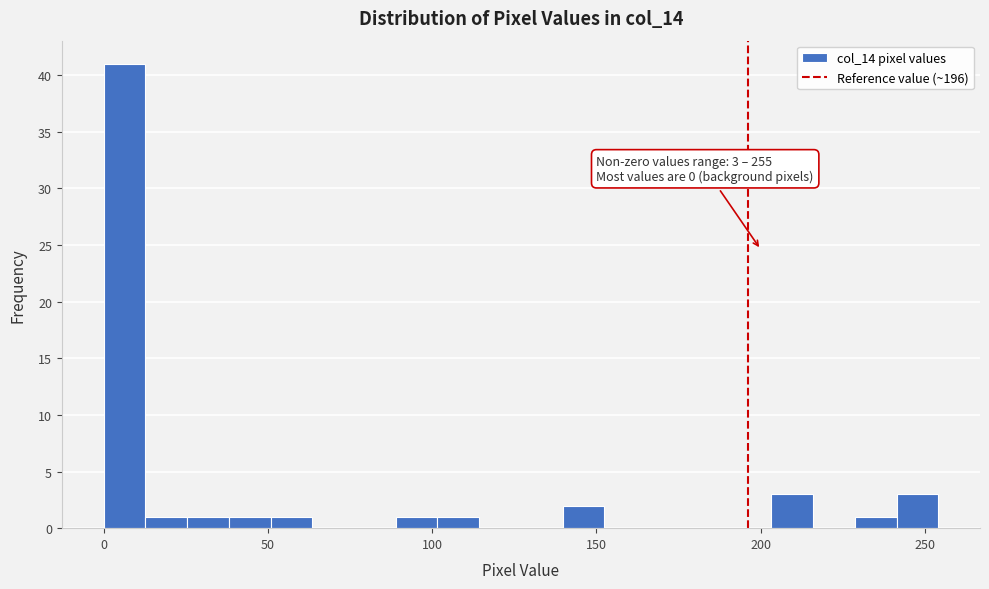

Read against the x-axis, roughly where is the centre of the tallest bar?

5